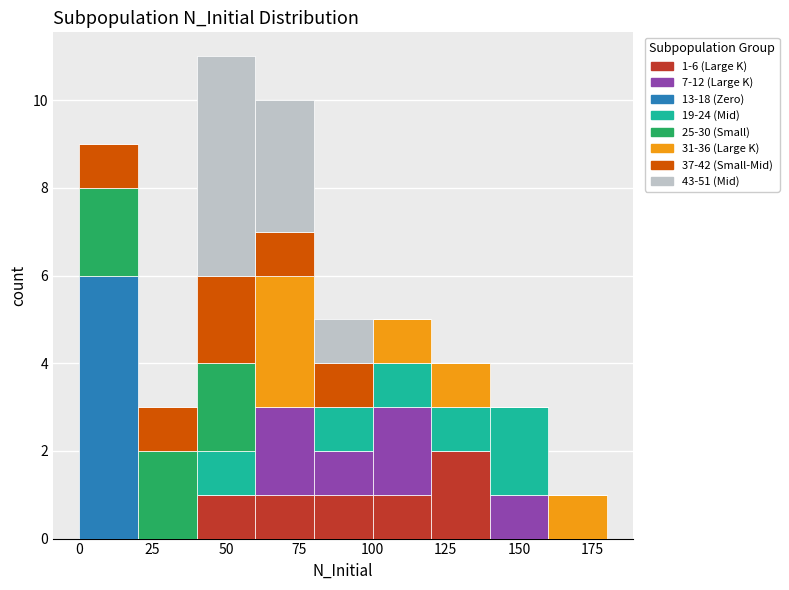

Which range on the x-axis has the tallest stacked bar (by total height)?

40 to 60